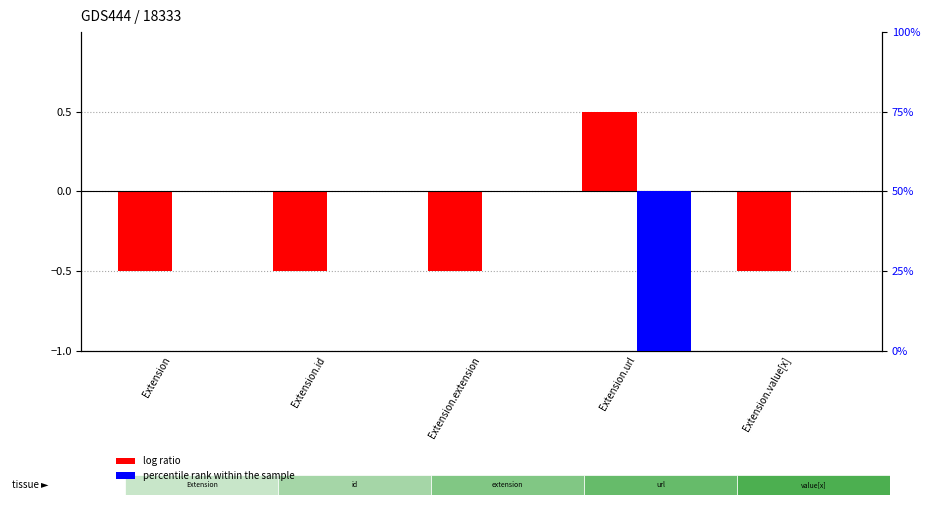

At which label is percentile rank within the sample closest to 25?

Extension